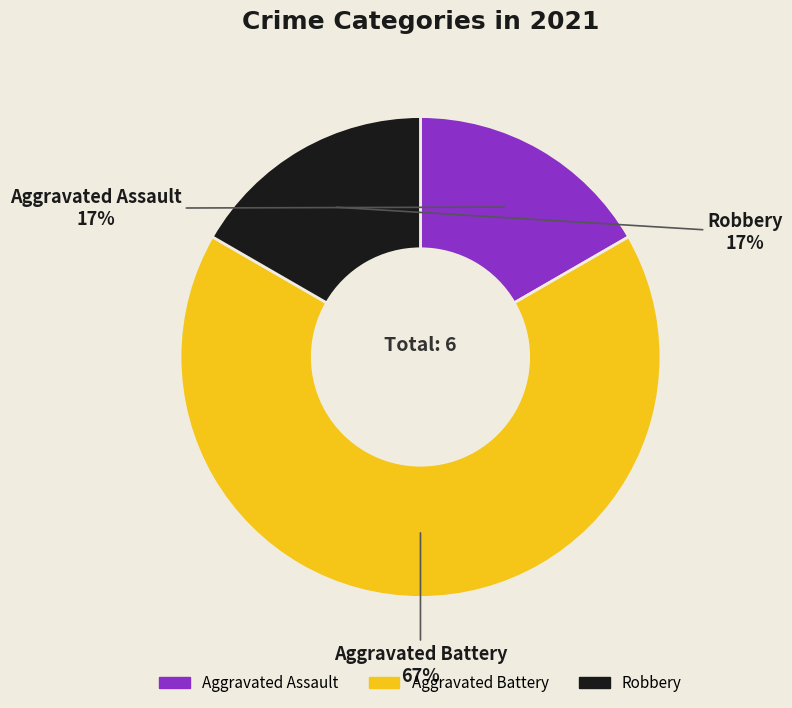

To the nearest percent, what percentage of the pie is Aggravated Assault?

17%